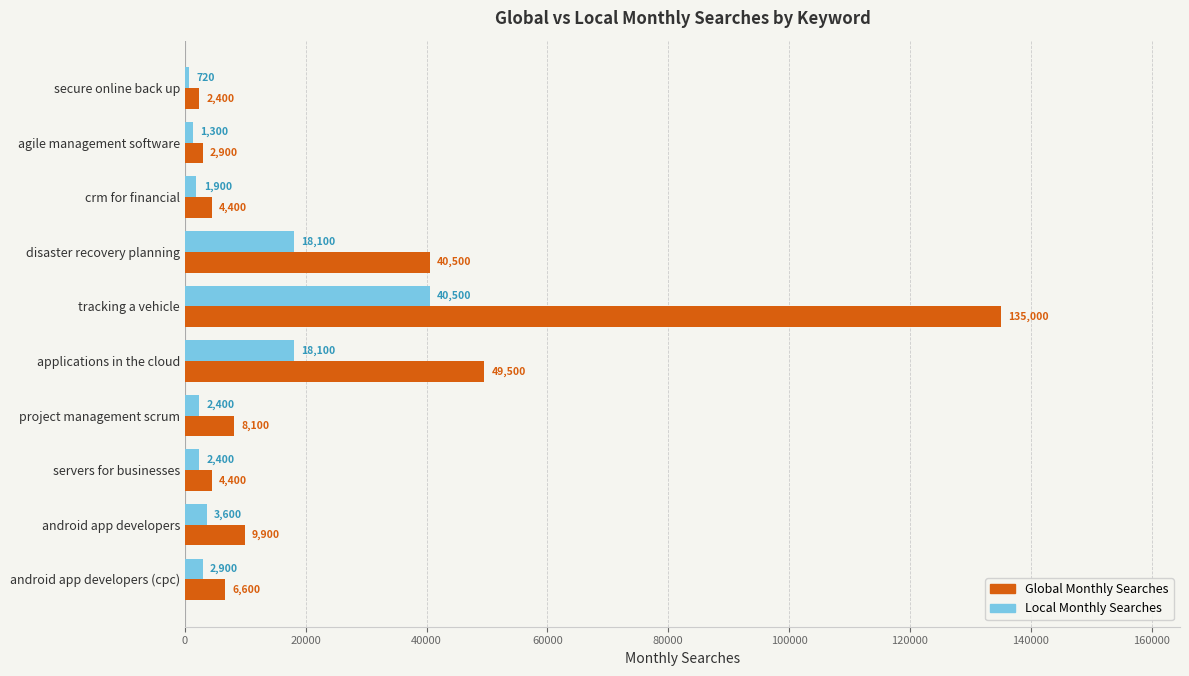

What is the difference between the maximum and minimum values in the Local Monthly Searches series?

39780